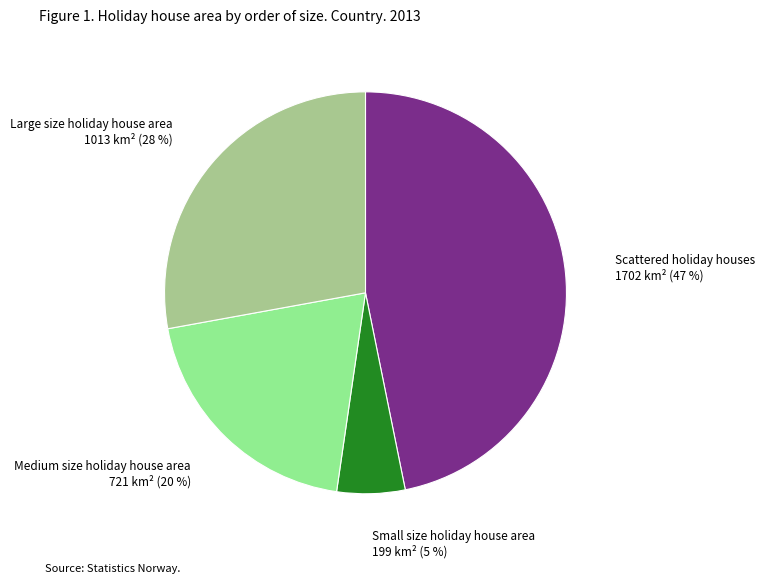

Is there any slice that represents more than half of the pie?

No